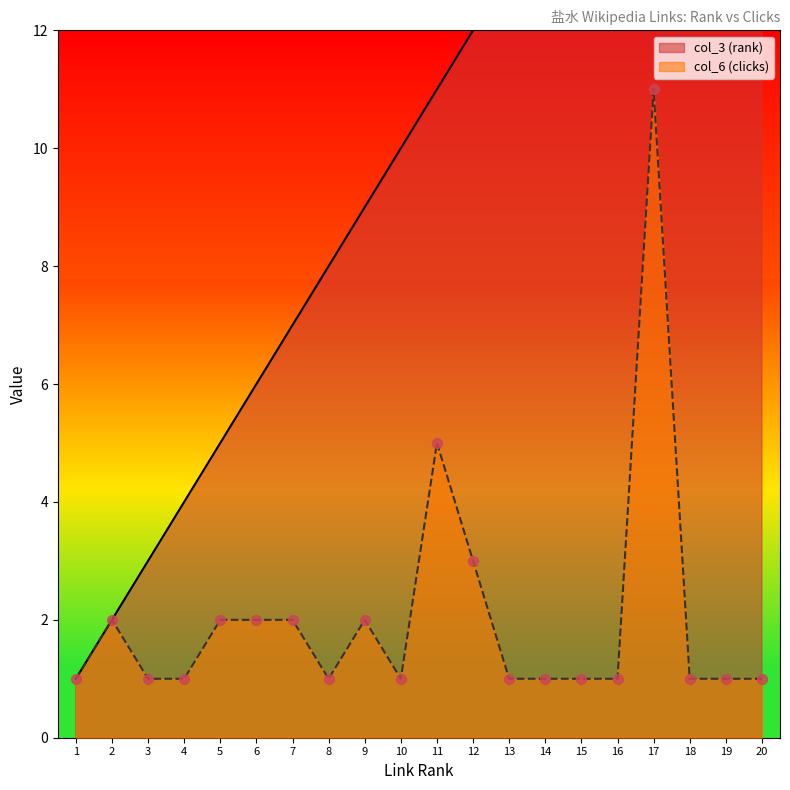

Which series has the widest spread of Y values?

col_3 (rank)